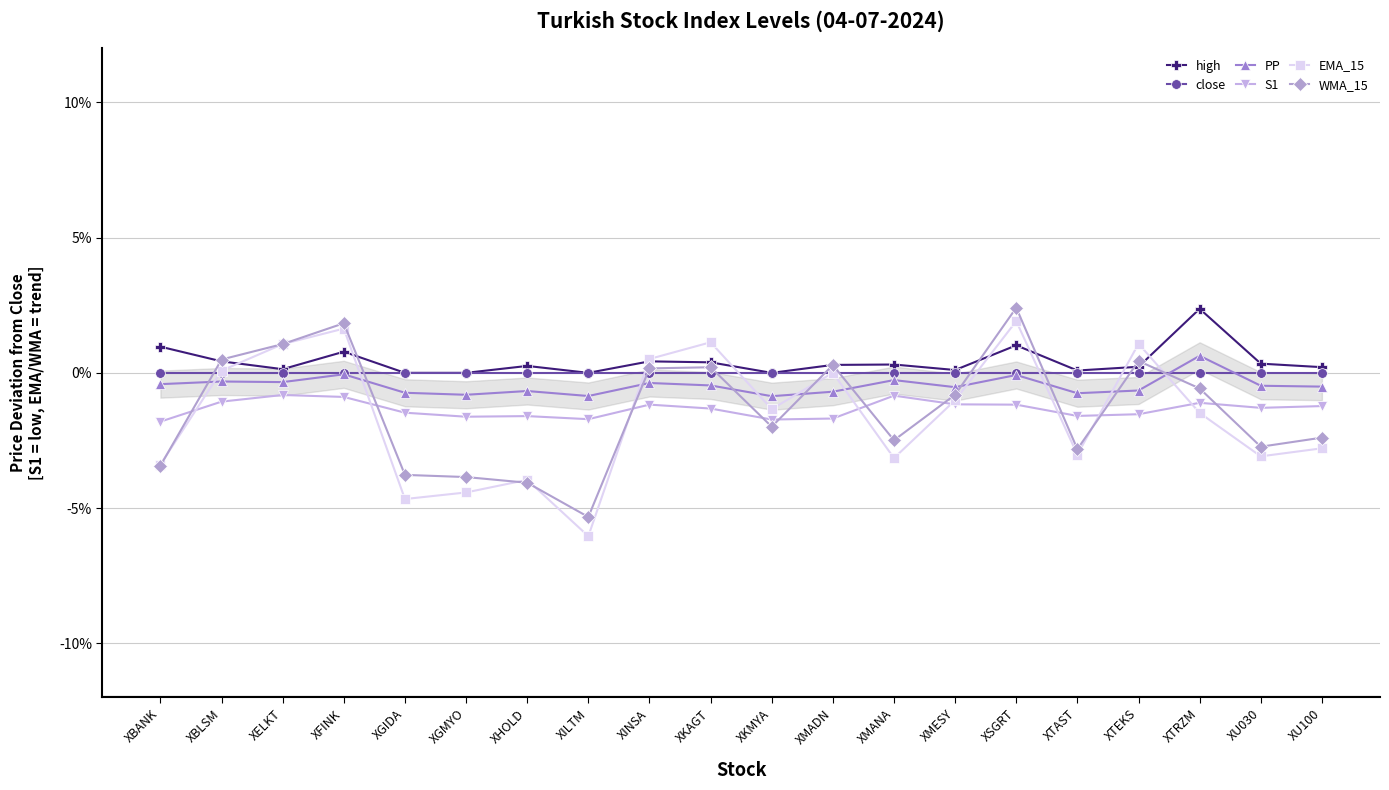

At XTRZM, list the series in order from smallest to largest.

EMA_15, S1, WMA_15, close, PP, high